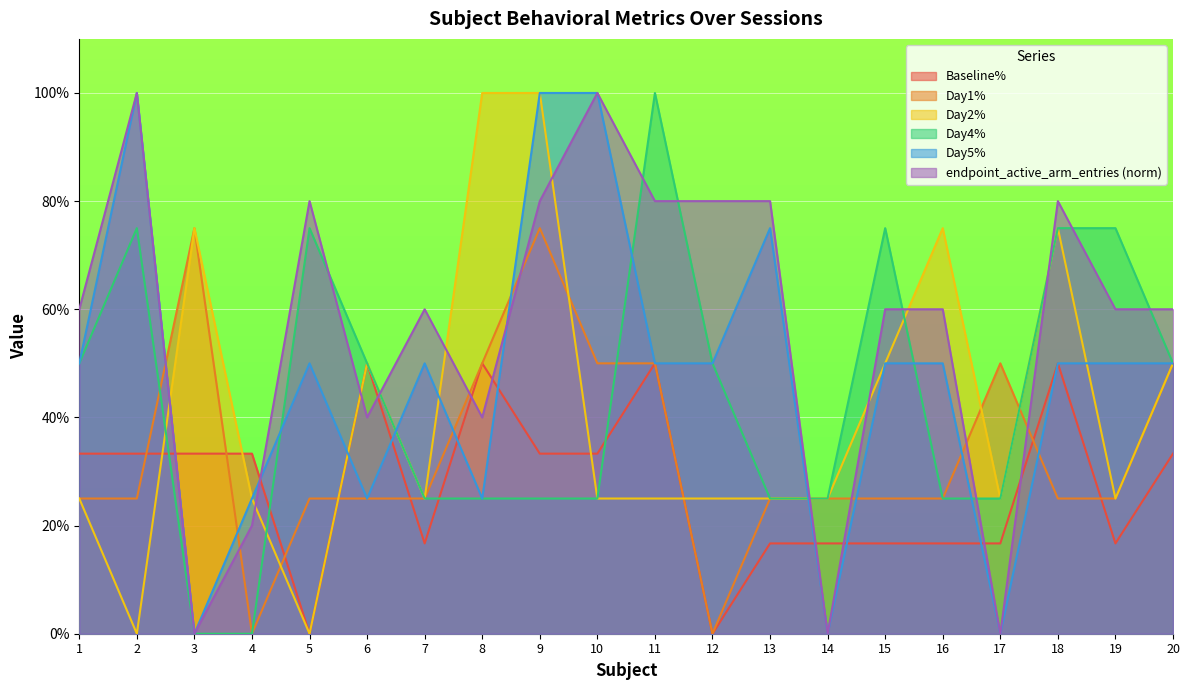

Count the Day1% values in the range 0 to 1.

20